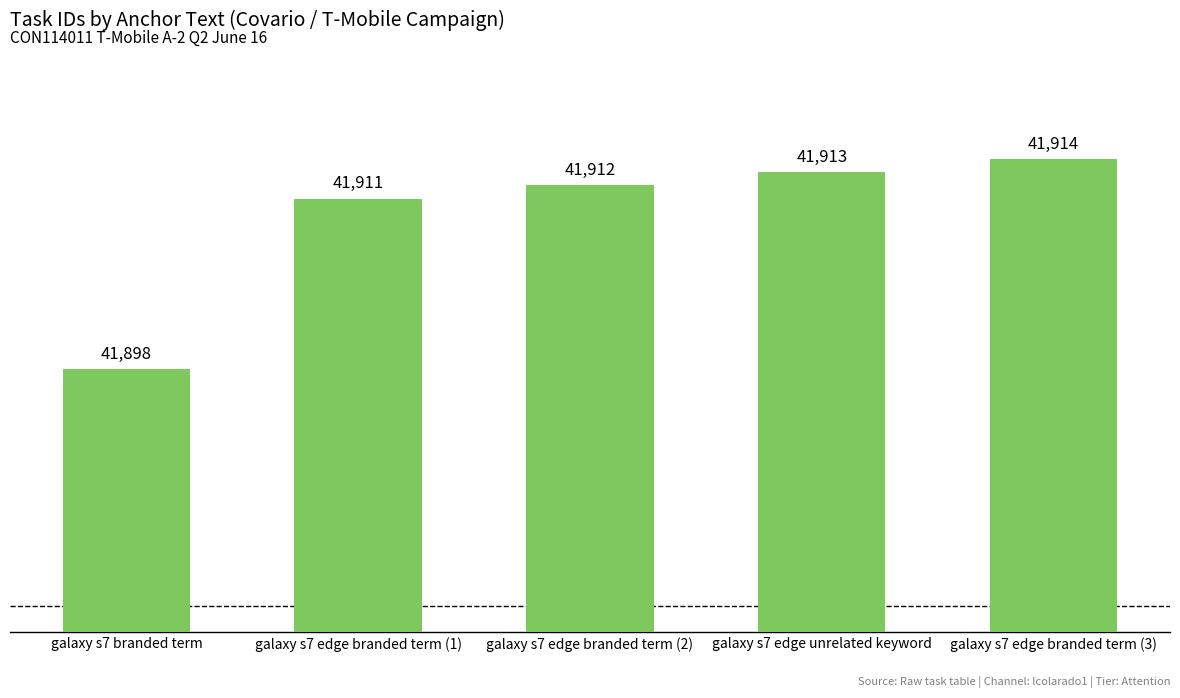

How many data points are less than 41912?

2